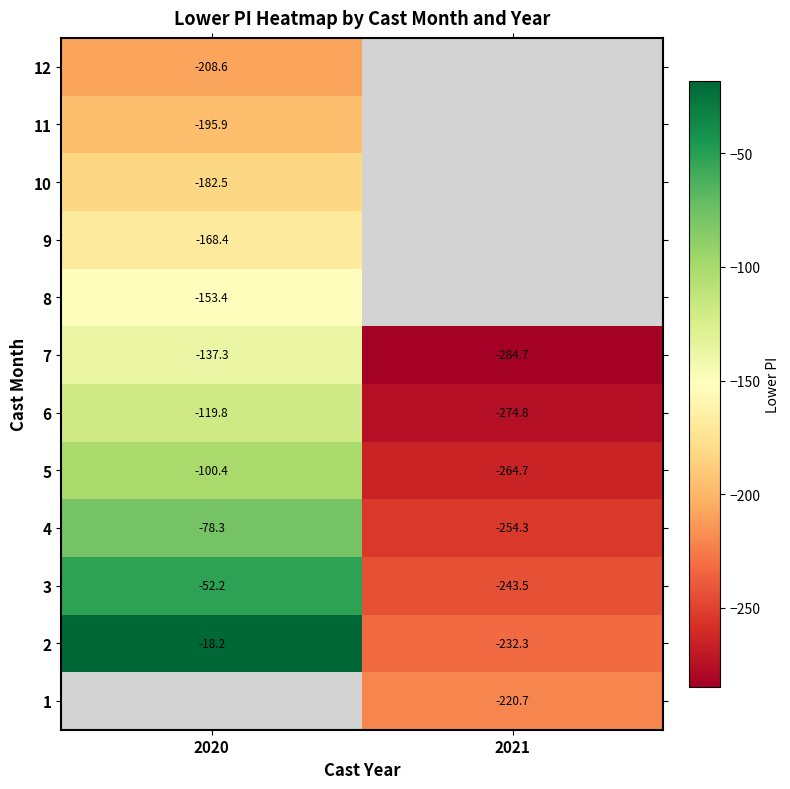

Is the value of 3 at 2021 greater than the value of 5 at 2020?

No